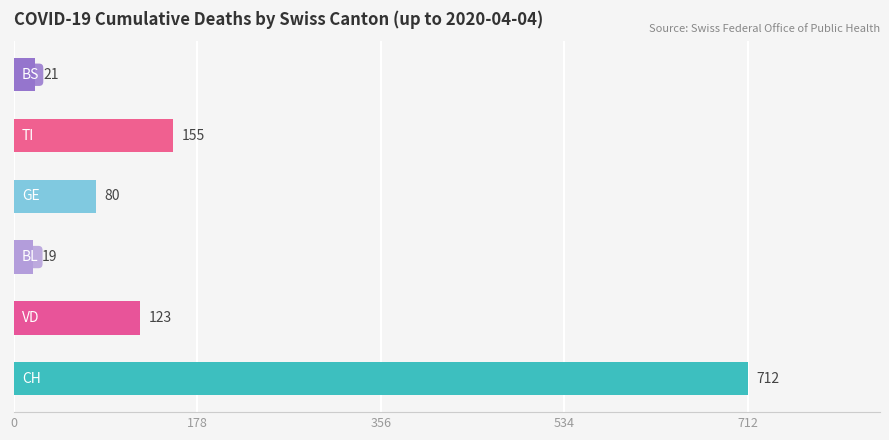

What is the difference between the maximum and minimum values?

693